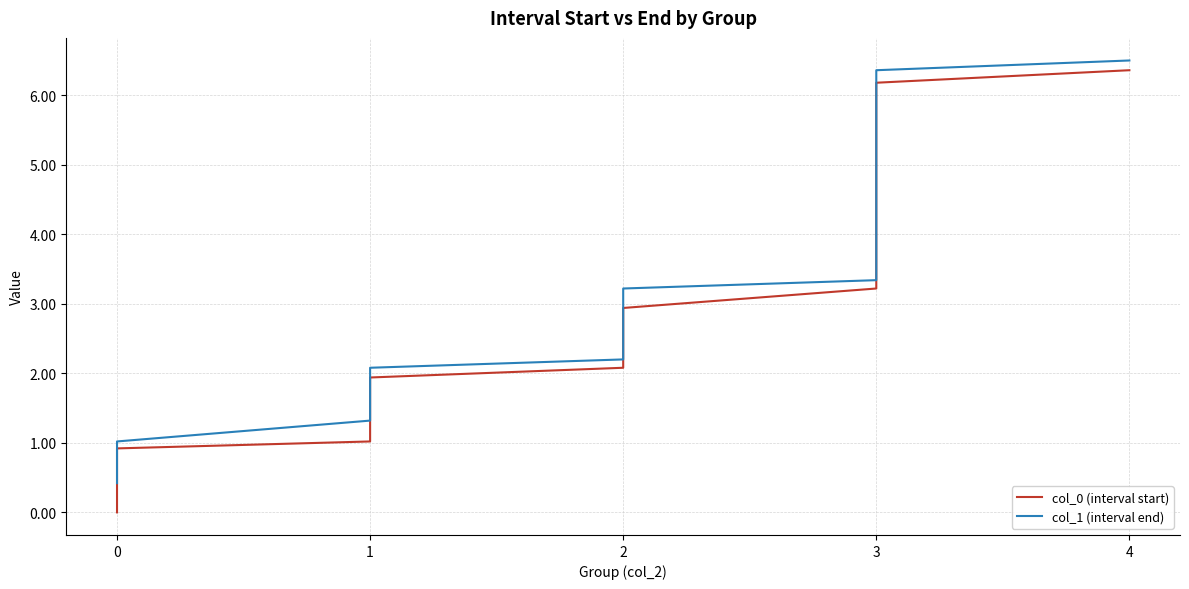

Is it true that col_1 (interval end) equals 5.9 at 3?

True